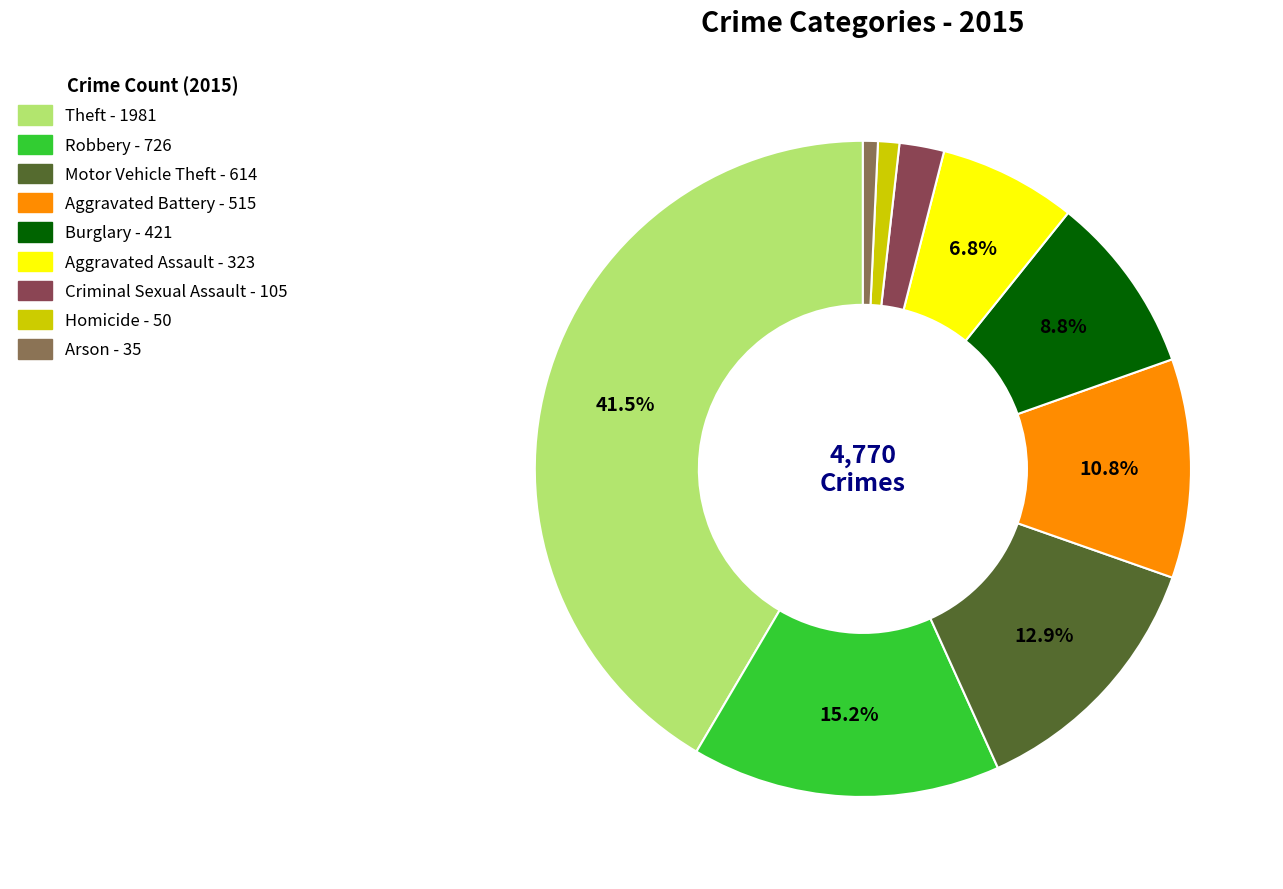

What is the largest slice in the pie chart?

Theft